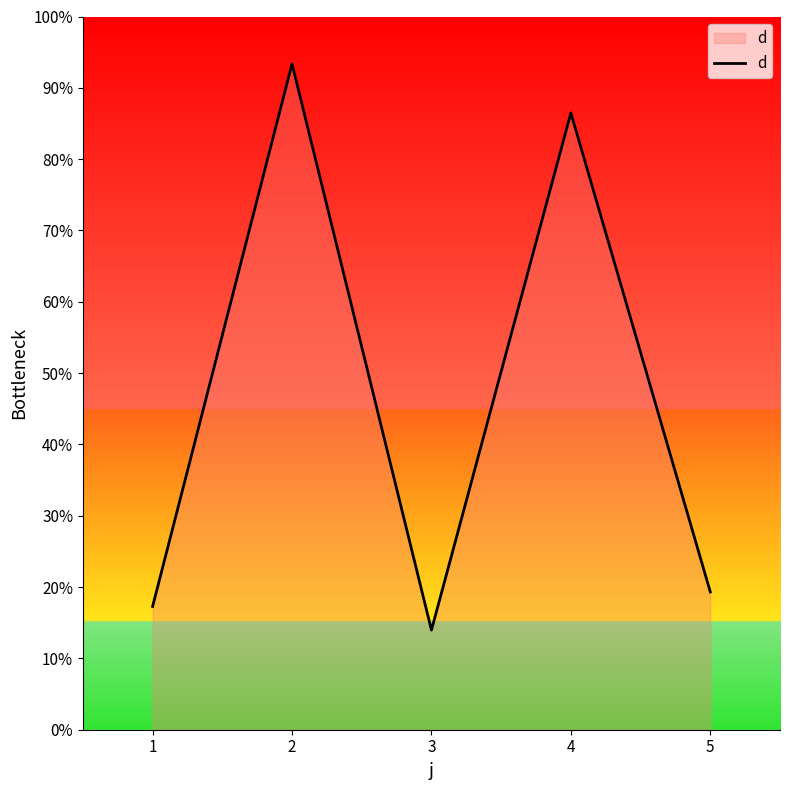

List the labels in order of value, smallest first.

3, 1, 5, 4, 2